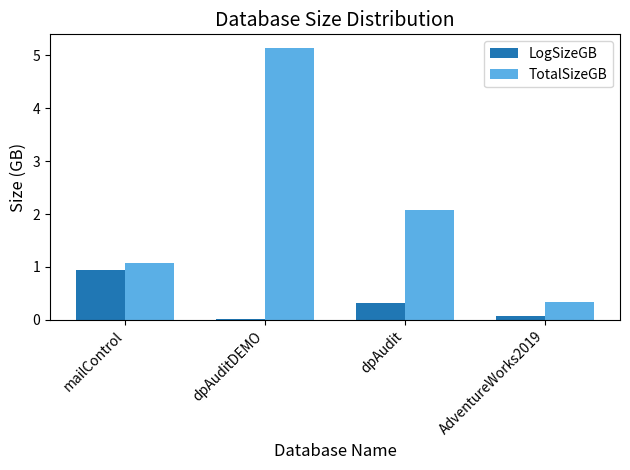

The TotalSizeGB series shows 3.3 at dpAuditDEMO. True or false?

False